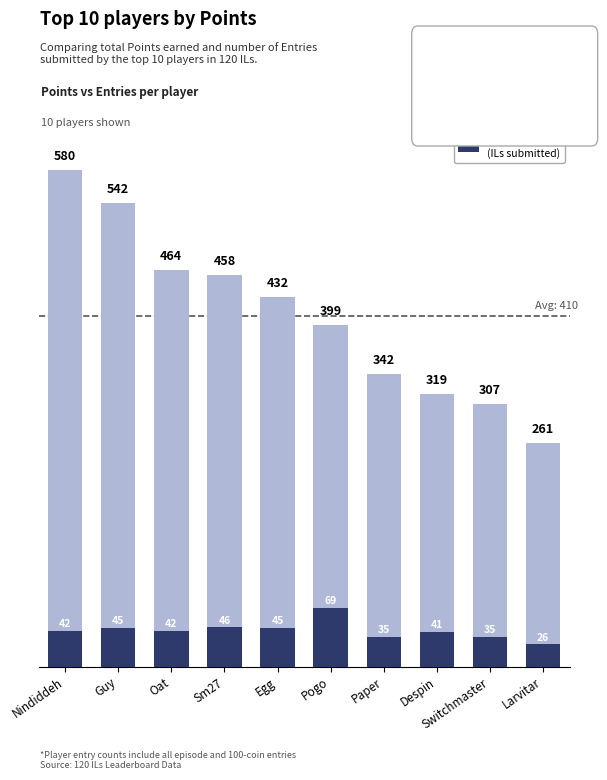

Count the number of categories in the chart.

10